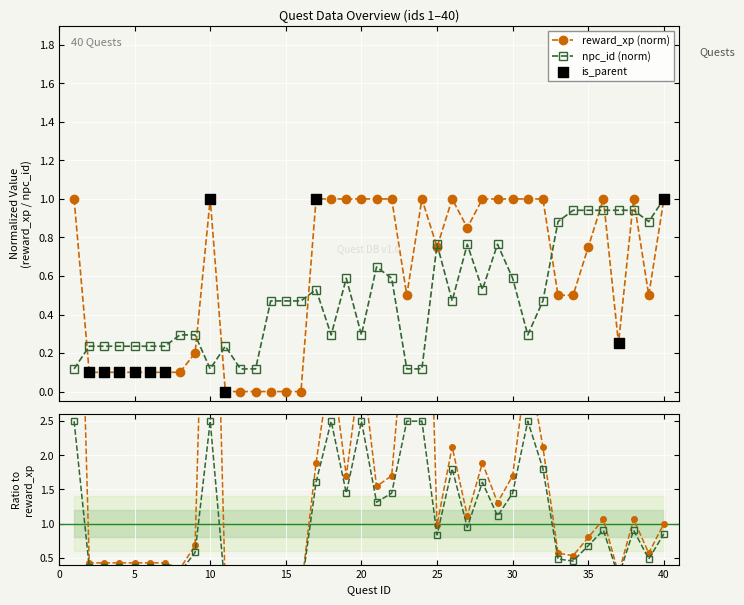

Which series contains the lowest Y value?

reward_xp